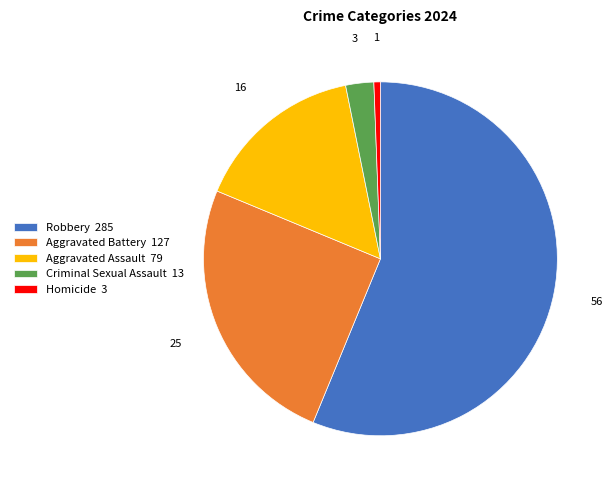

The Homicide slice represents 11% of the pie. True or false?

False